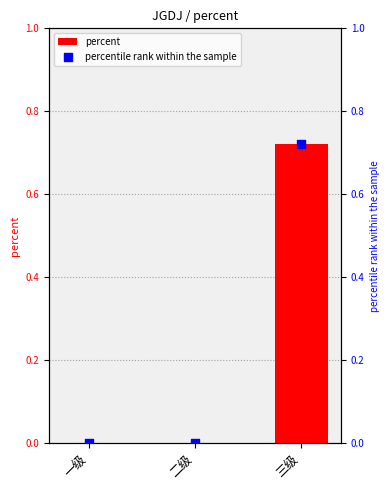

What is the total value across all series at 三级?

1.4